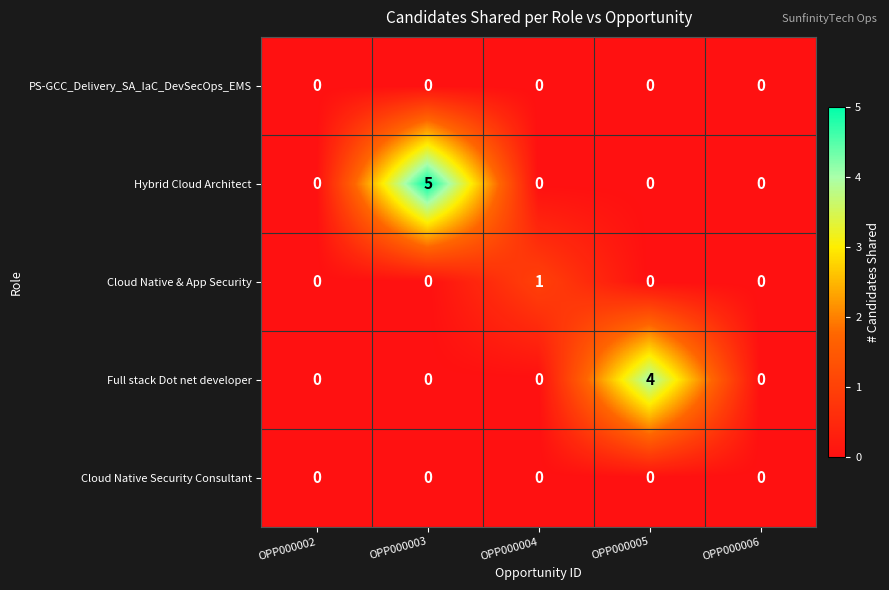

Is it true that Hybrid Cloud Architect equals 0 at OPP000004?

True